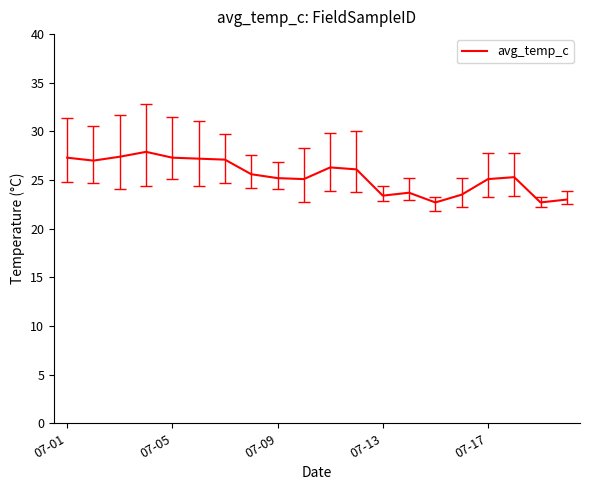

What is the greatest value displayed?

27.9